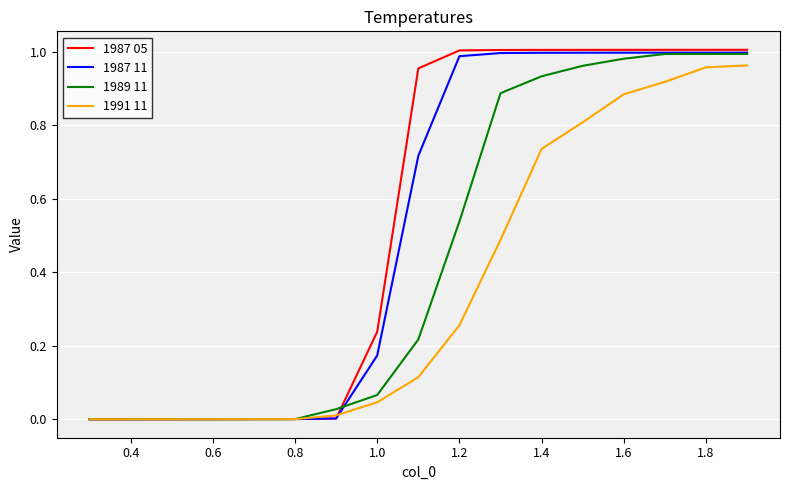

Which series has the widest spread of values?

1987 05